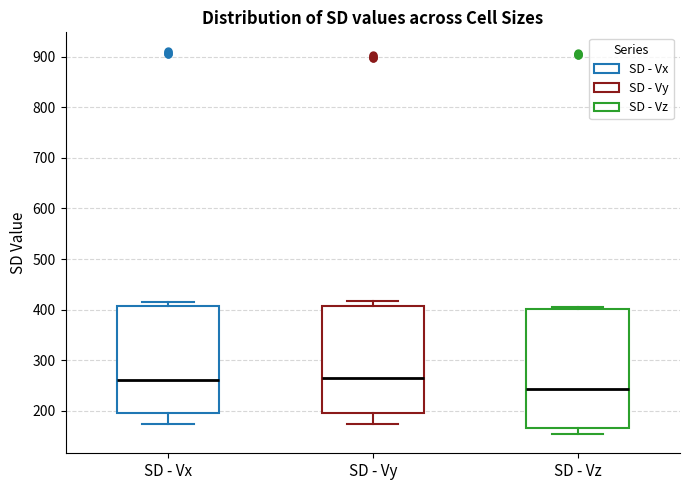

Reading left to right, transcribe this box plot: for each box, give where its median line is, the range the box spans, and where its two whiskers end, as read against the y-axis. The values are not printed on the chart, so give them approximately, as read against the axis.

SD - Vx: median 260, box 200 to 410, whiskers 170 to 420
SD - Vy: median 260, box 200 to 410, whiskers 170 to 420
SD - Vz: median 240, box 170 to 400, whiskers 150 to 410